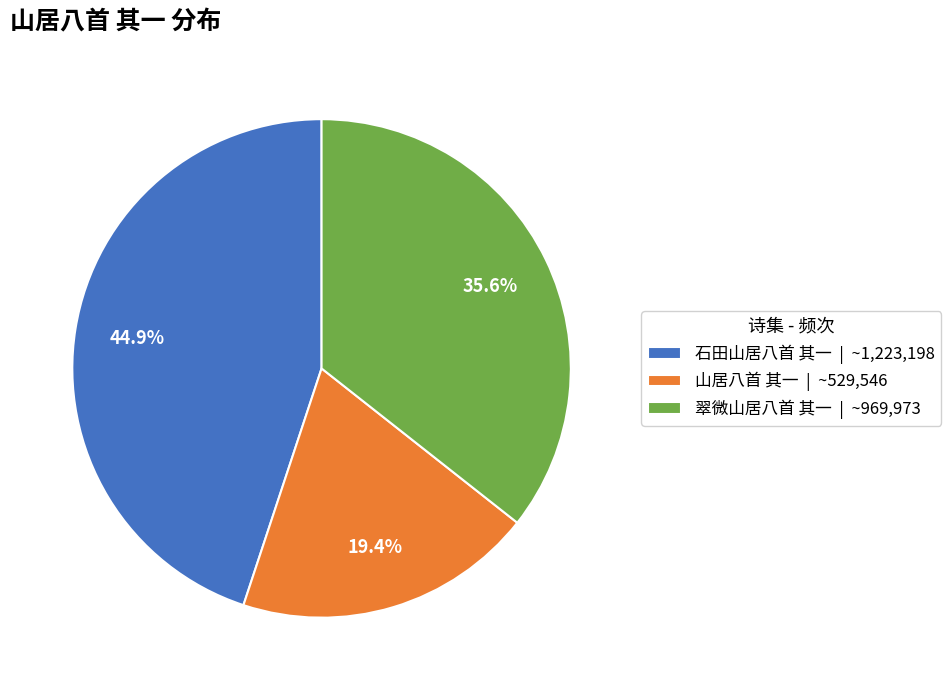

To the nearest percent, what is the difference between the 翠微山居八首 其一 and 山居八首 其一 slice percentages?

16%